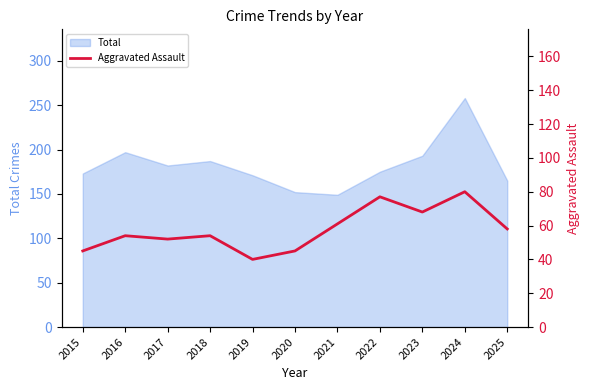

At which category does the chart reach its minimum across all series?

2019